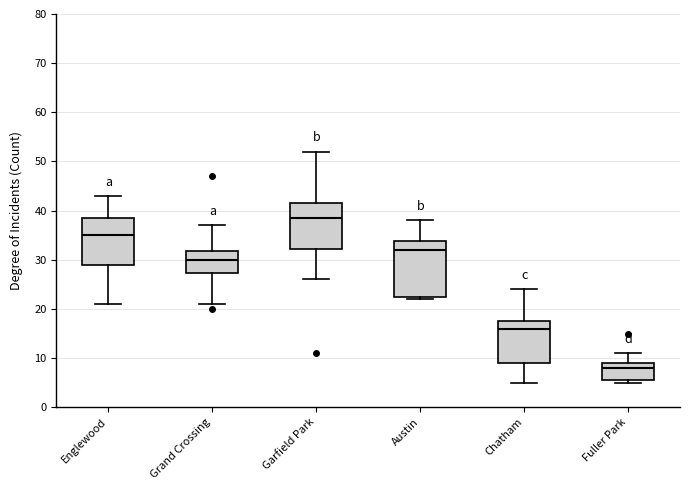

Which box has the highest median line?

Garfield Park